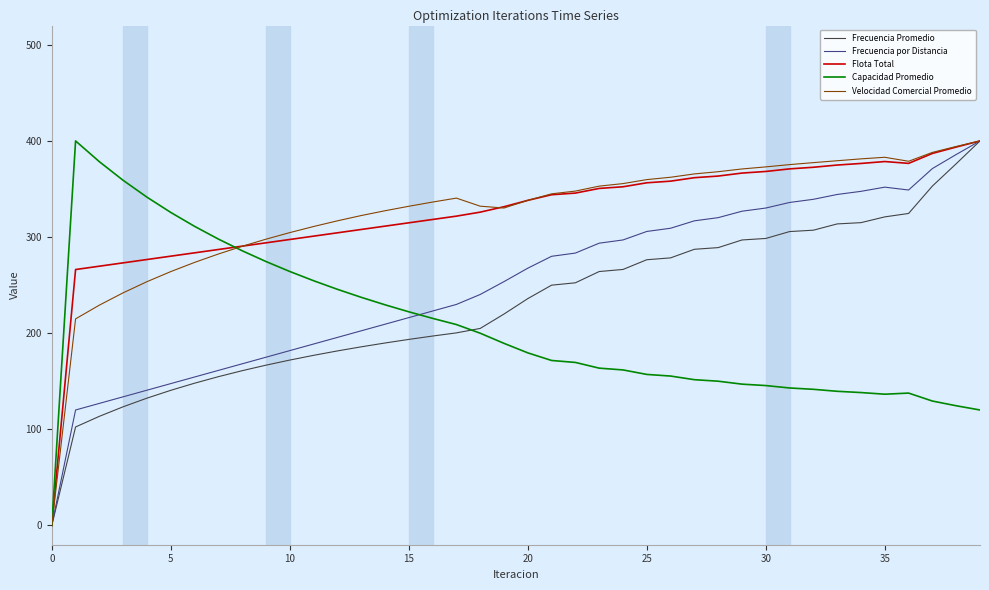

What is the maximum value for Flota Total?

400.0